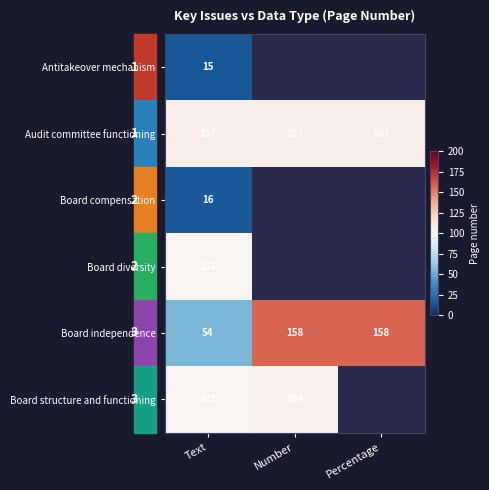

The value of Board independence at Text is 54. True or false?

True